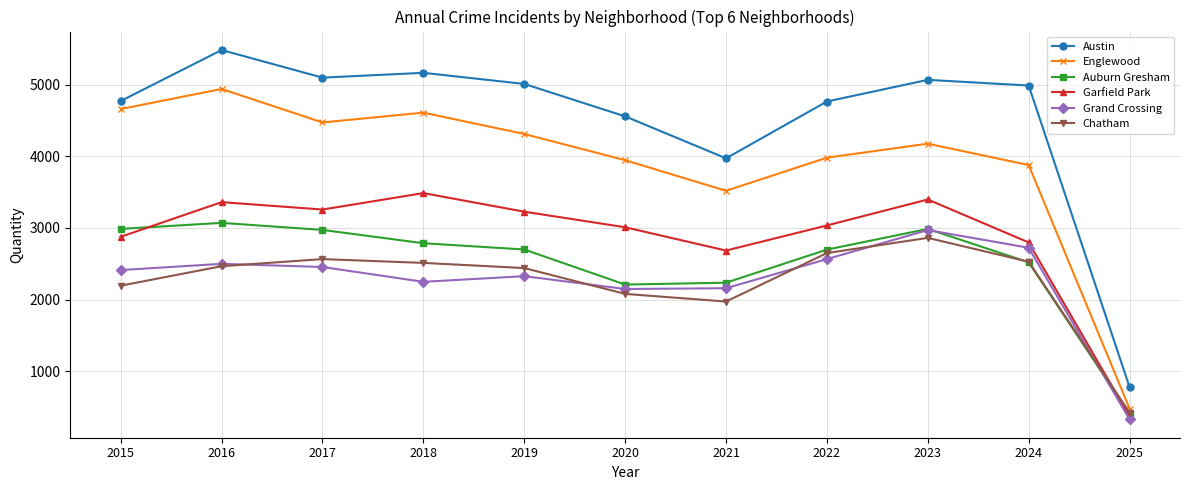

In Auburn Gresham, how many points are higher than both neighbors (excluding endpoints)?

2